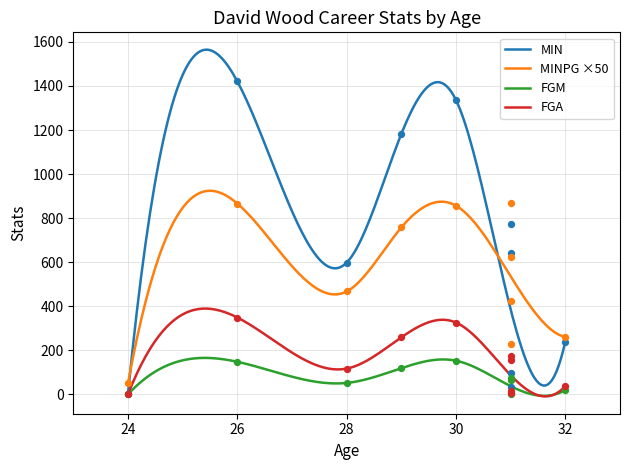

Which series has the widest spread of Y values?

MIN